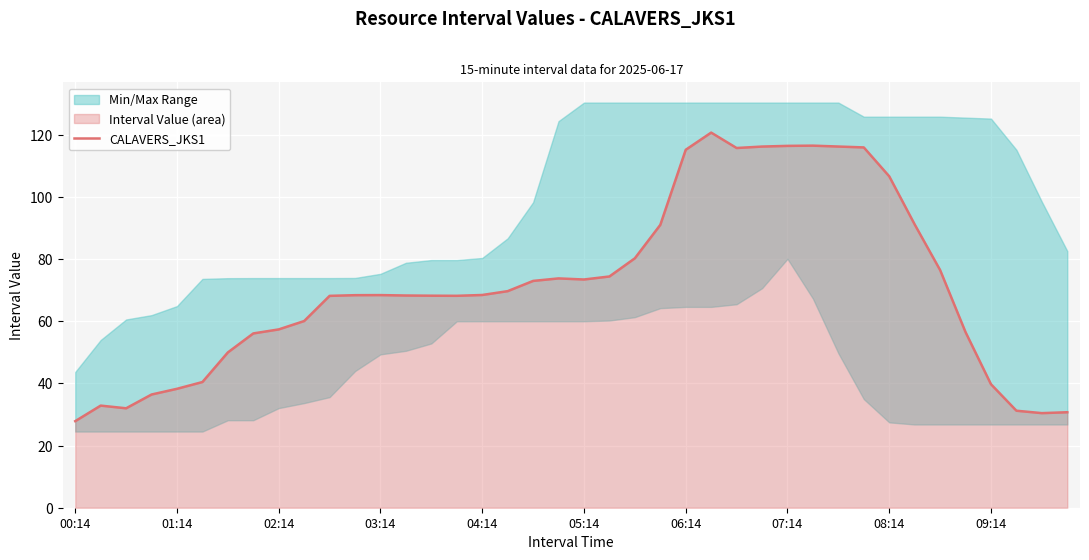

The CALAVERS_JKS1 series shows 39.7 at 09:14. True or false?

True